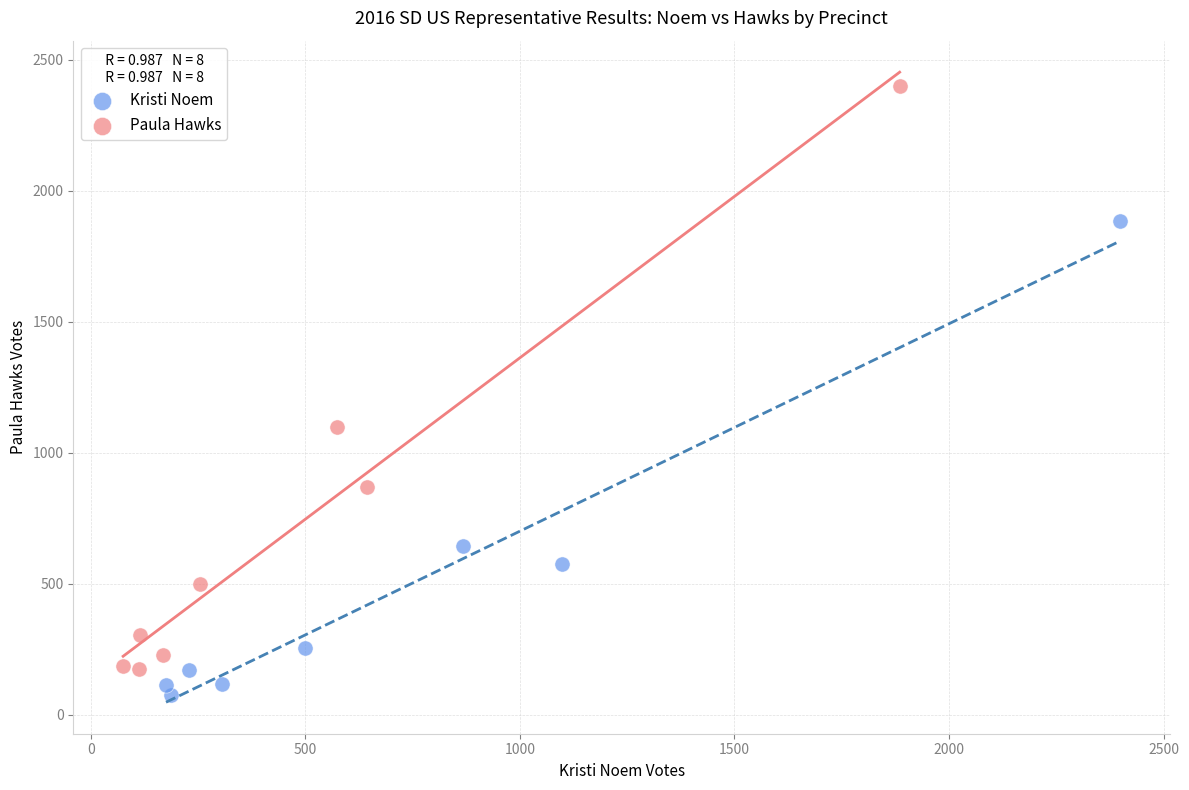

Which series has the largest Y range (max minus min)?

Paula Hawks